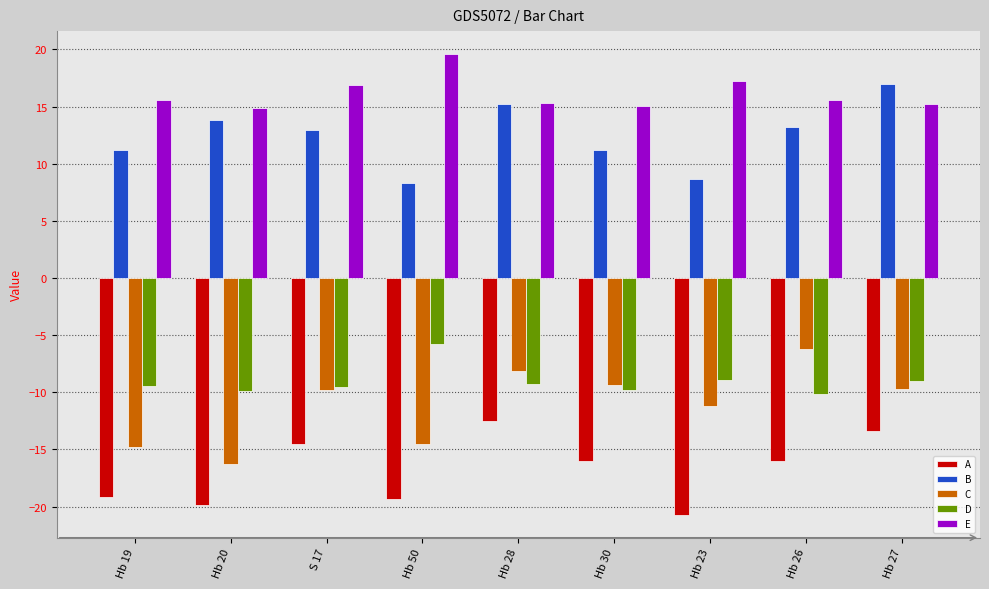

What is the approximate value of C at Hb 50?

-14.5